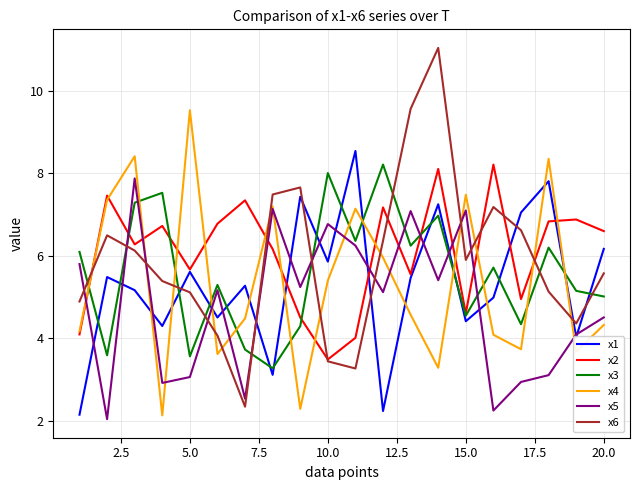

In x3, how many points are higher than both neighbors (excluding endpoints)?

7